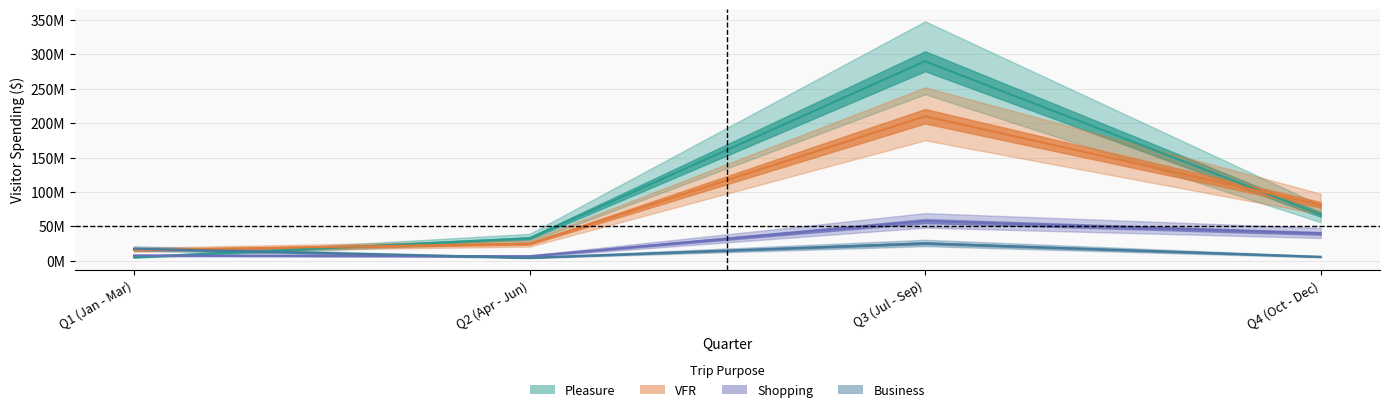

At which category does the chart reach its minimum across all series?

Q2 (Apr - Jun)